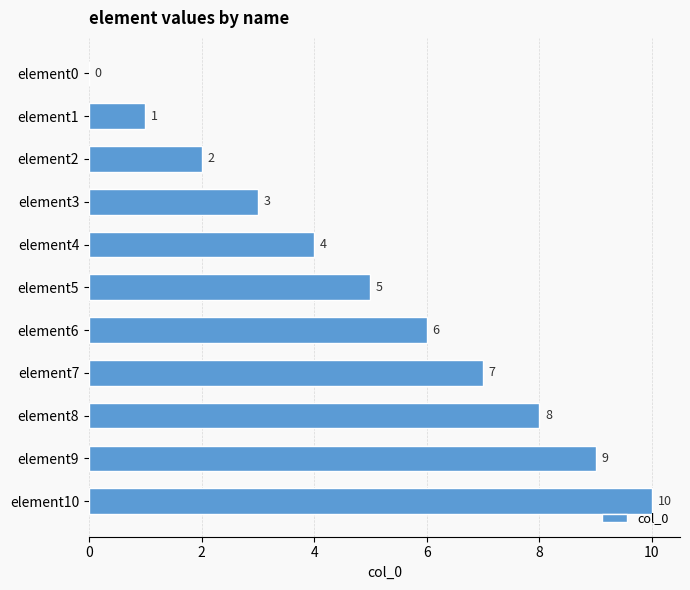

What is the sum of all values?

55